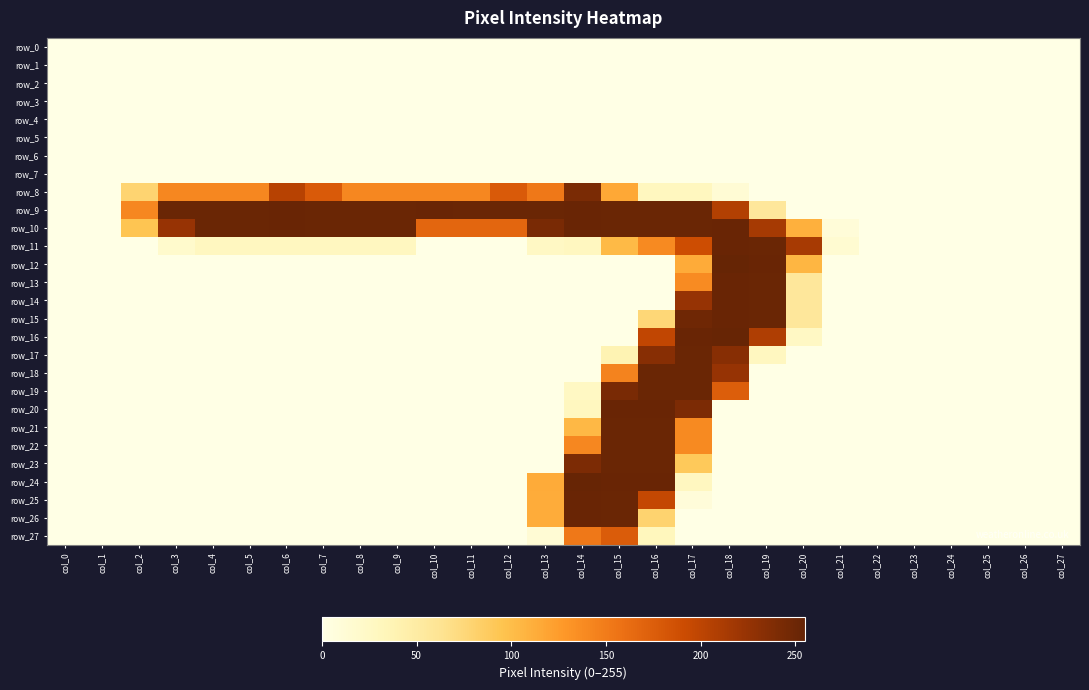

How many data points does each series have?

28